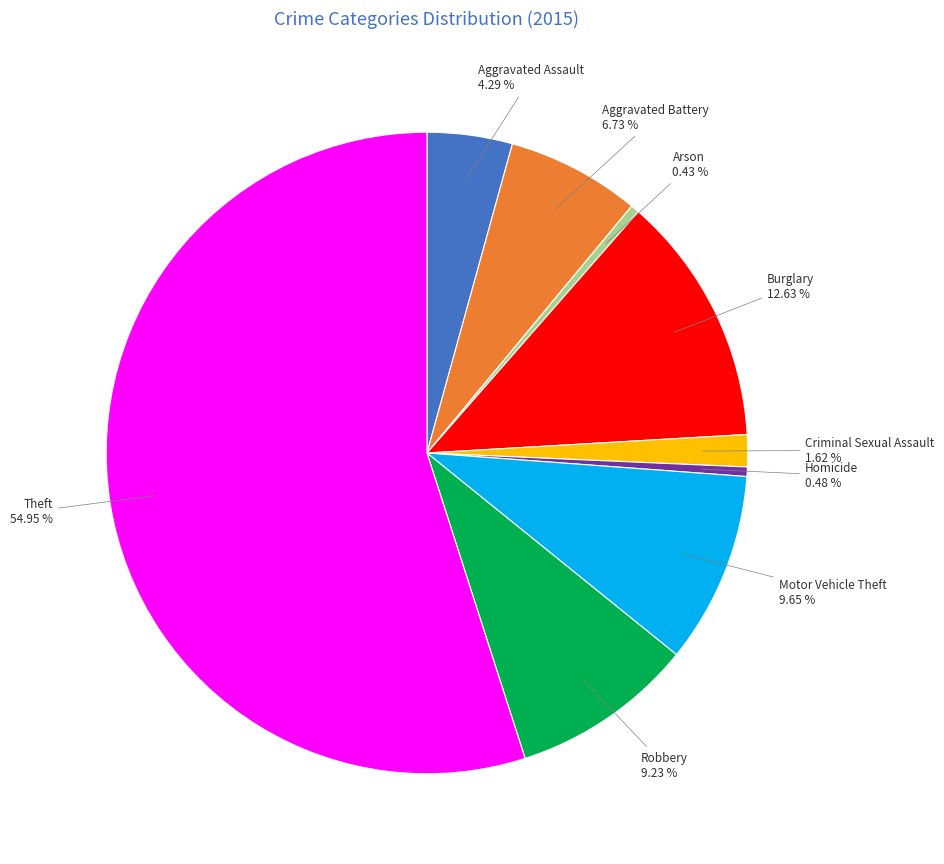

Is there any slice that represents more than half of the pie?

Yes